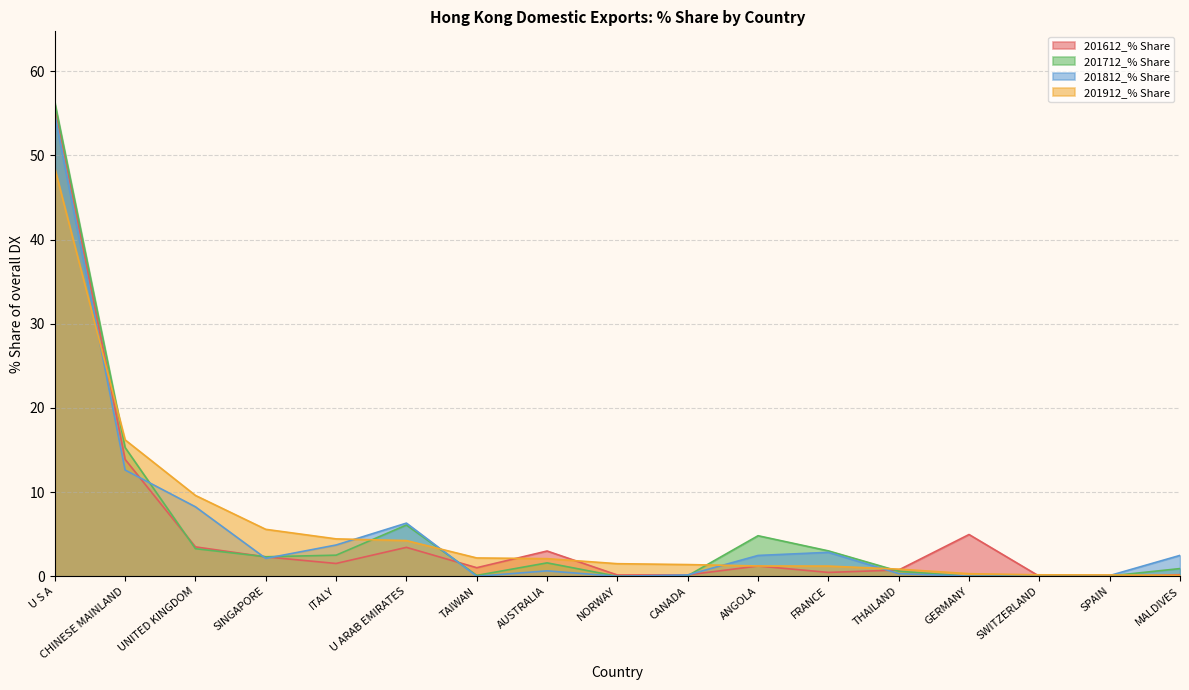

At how many categories does at least one series exceed 26?

1